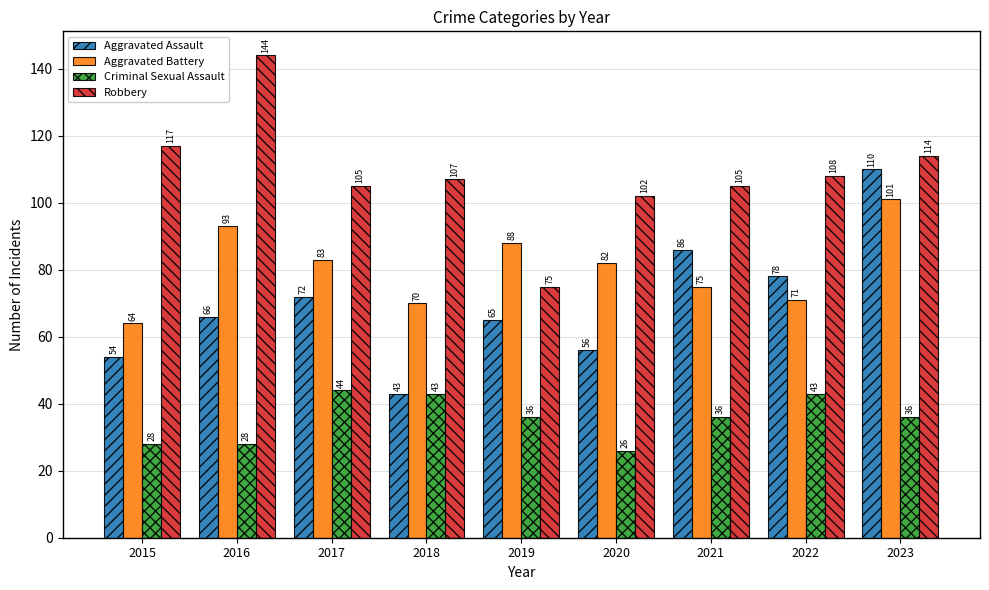

Which series changed the most between 2018 and 2023?

Aggravated Assault